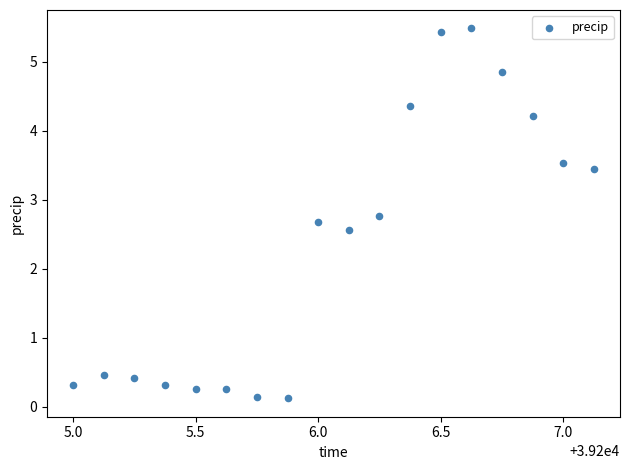

What is the range of X values (max minus min)?

2.1